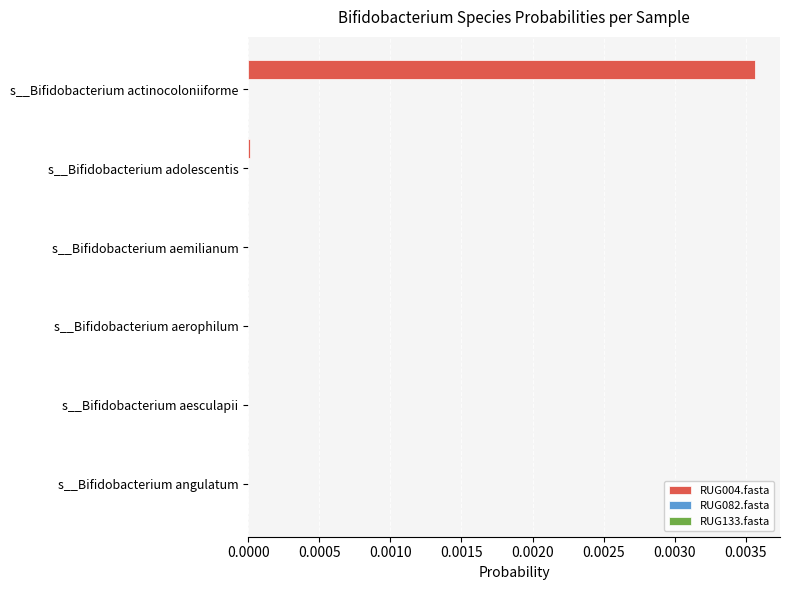

At which category is the sum across all series the highest?

s__Bifidobacterium actinocoloniiforme